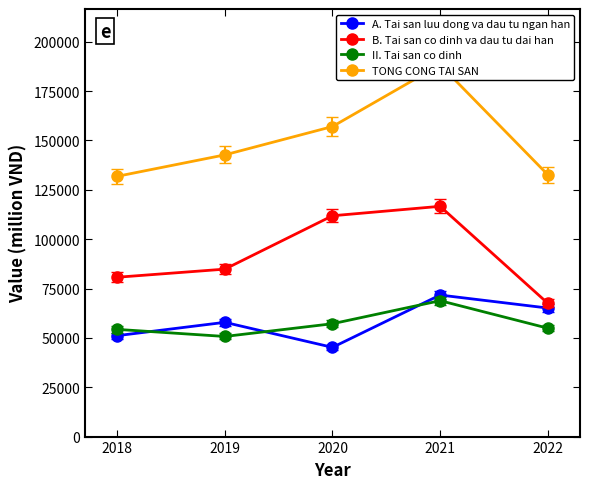

True or false: II. Tai san co dinh and B. Tai san co dinh va dau tu dai han cross at least once.

False